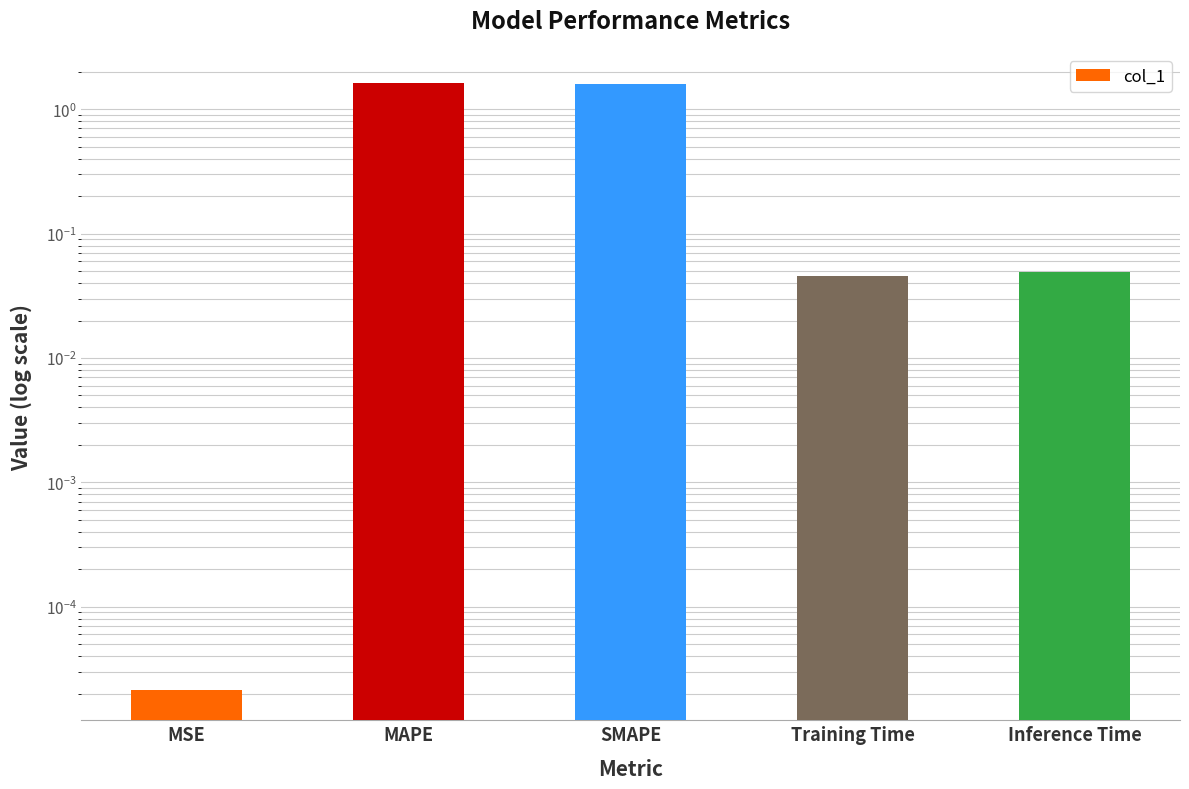

What is the sum of the values at SMAPE and MSE?

1.6